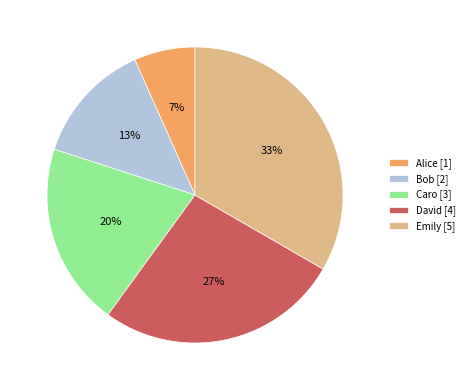

Count the number of slices in the pie.

5